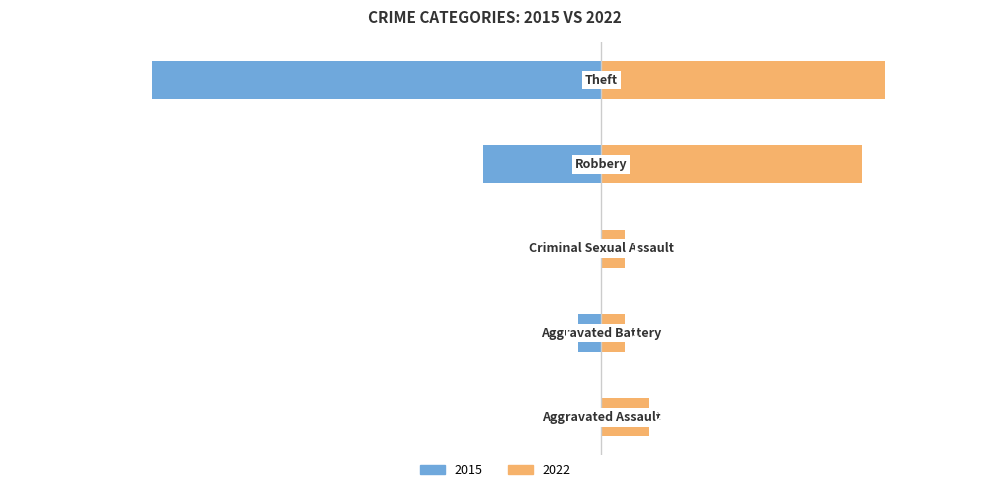

How many series are shown in this chart?

2